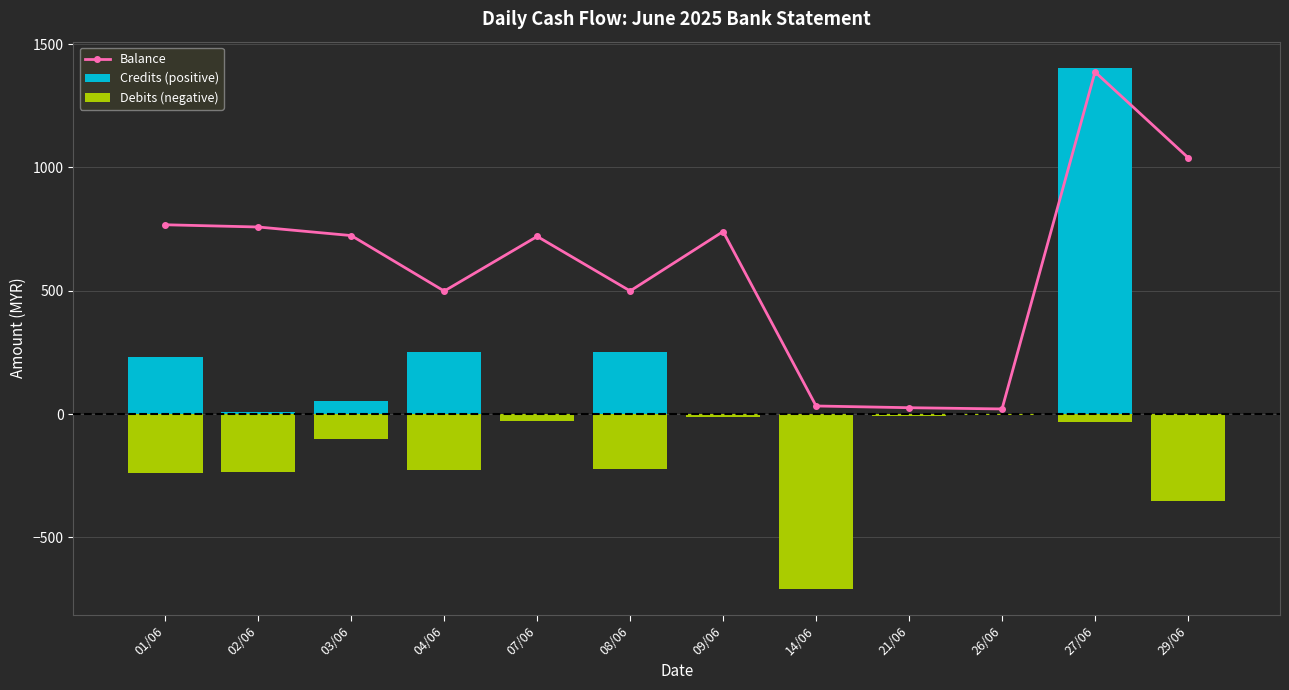

Which series has the largest total across all categories?

Balance